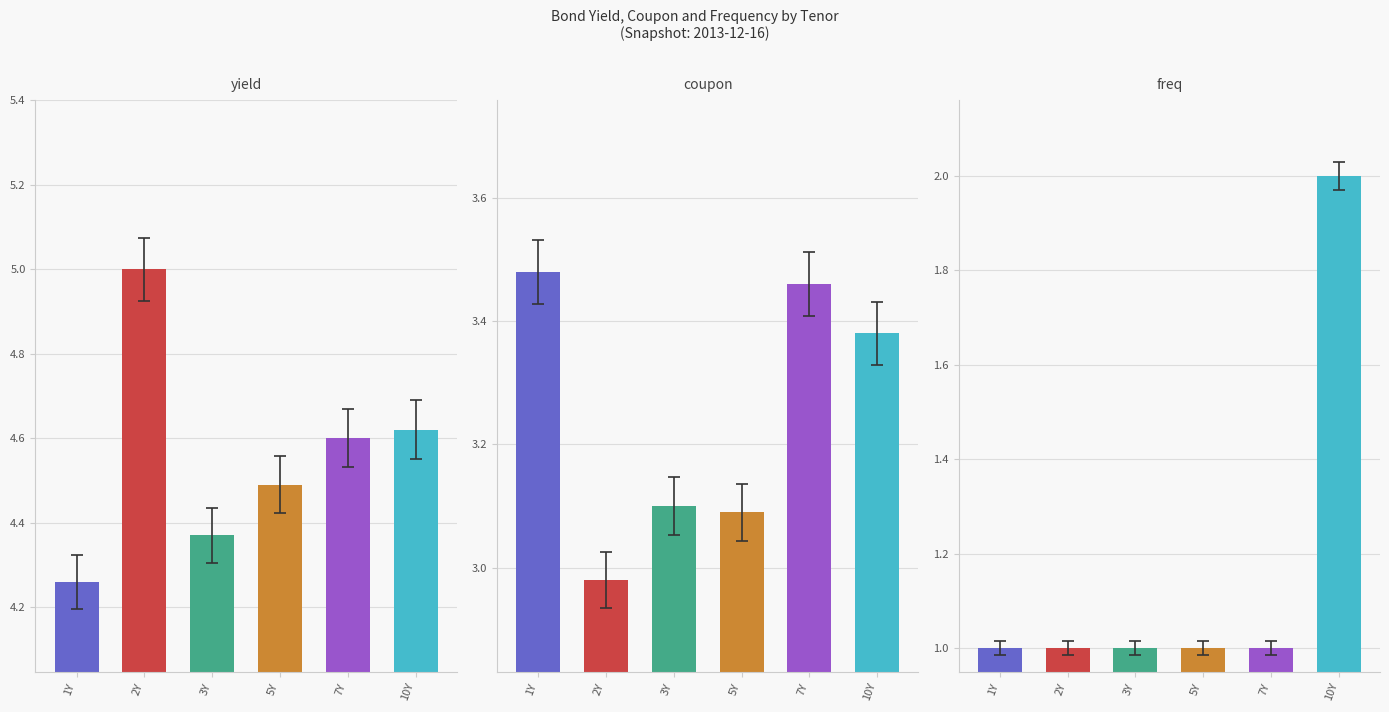

At which label does coupon first exceed 3?

1Y